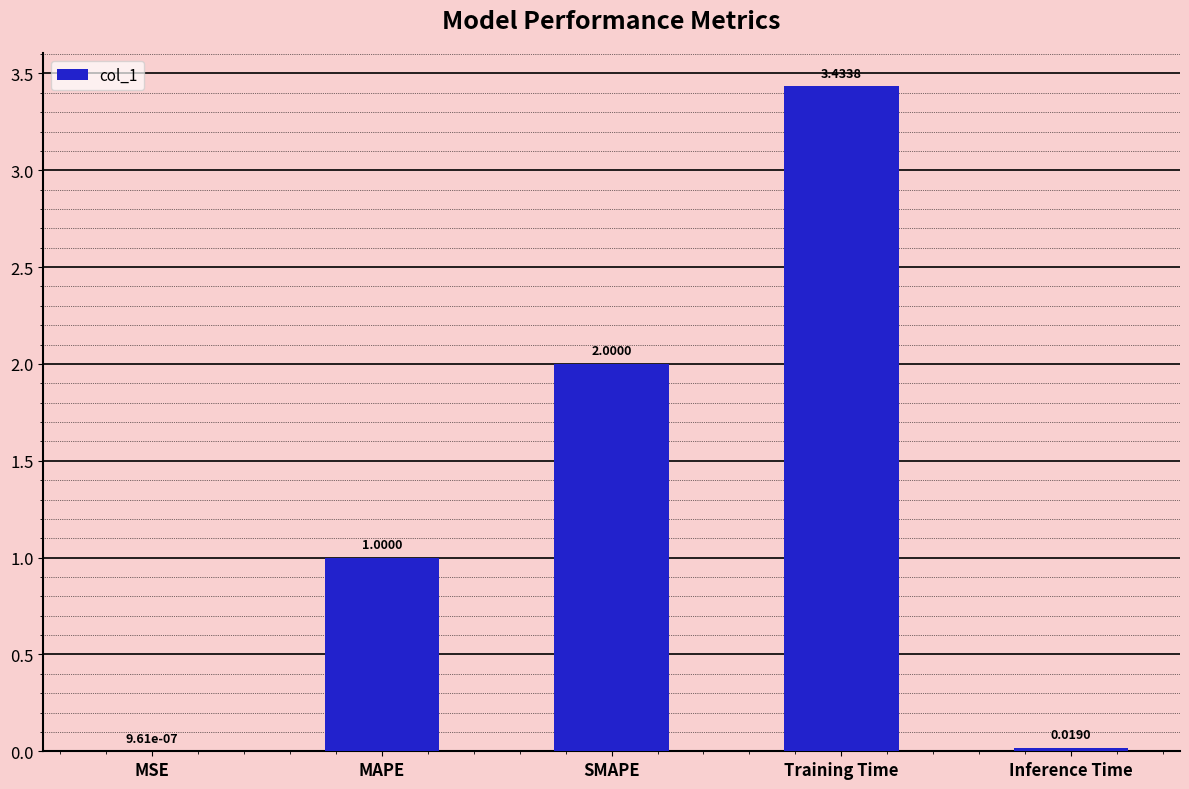

At which category does the chart reach its peak across all series?

Training Time